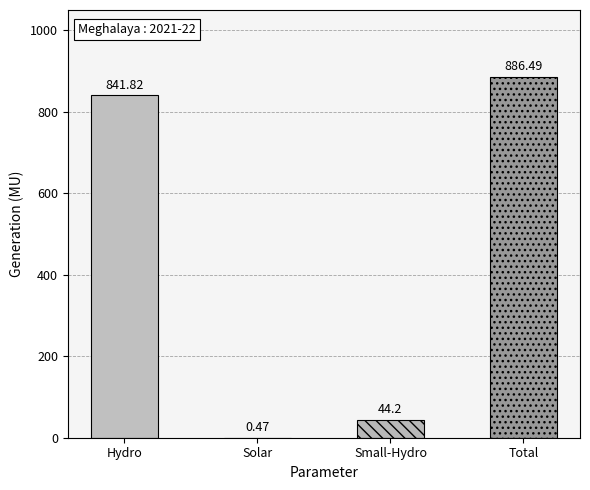

List the labels in order of value, largest first.

Total, Hydro - Generation (in MU), Small-Hydro - Generation (in MU), Solar - Generation (in MU)